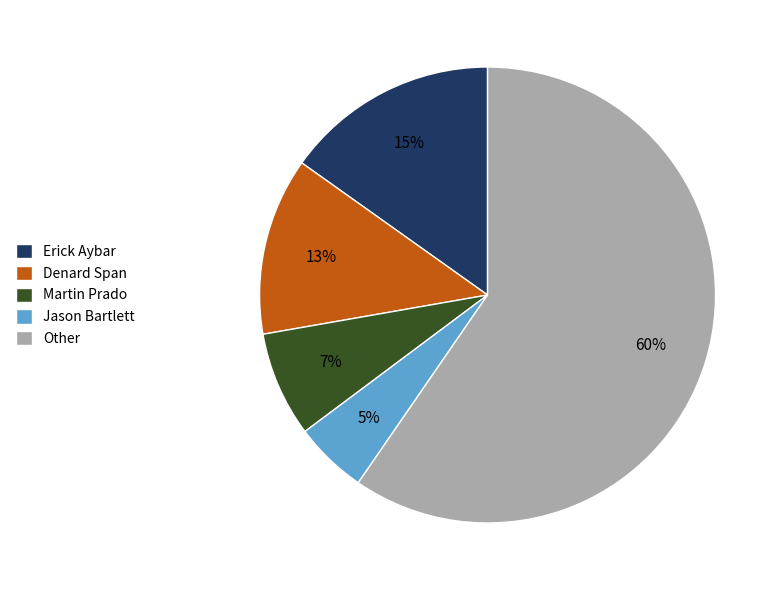

Do Other and Jason Bartlett together represent more than half of the pie?

Yes